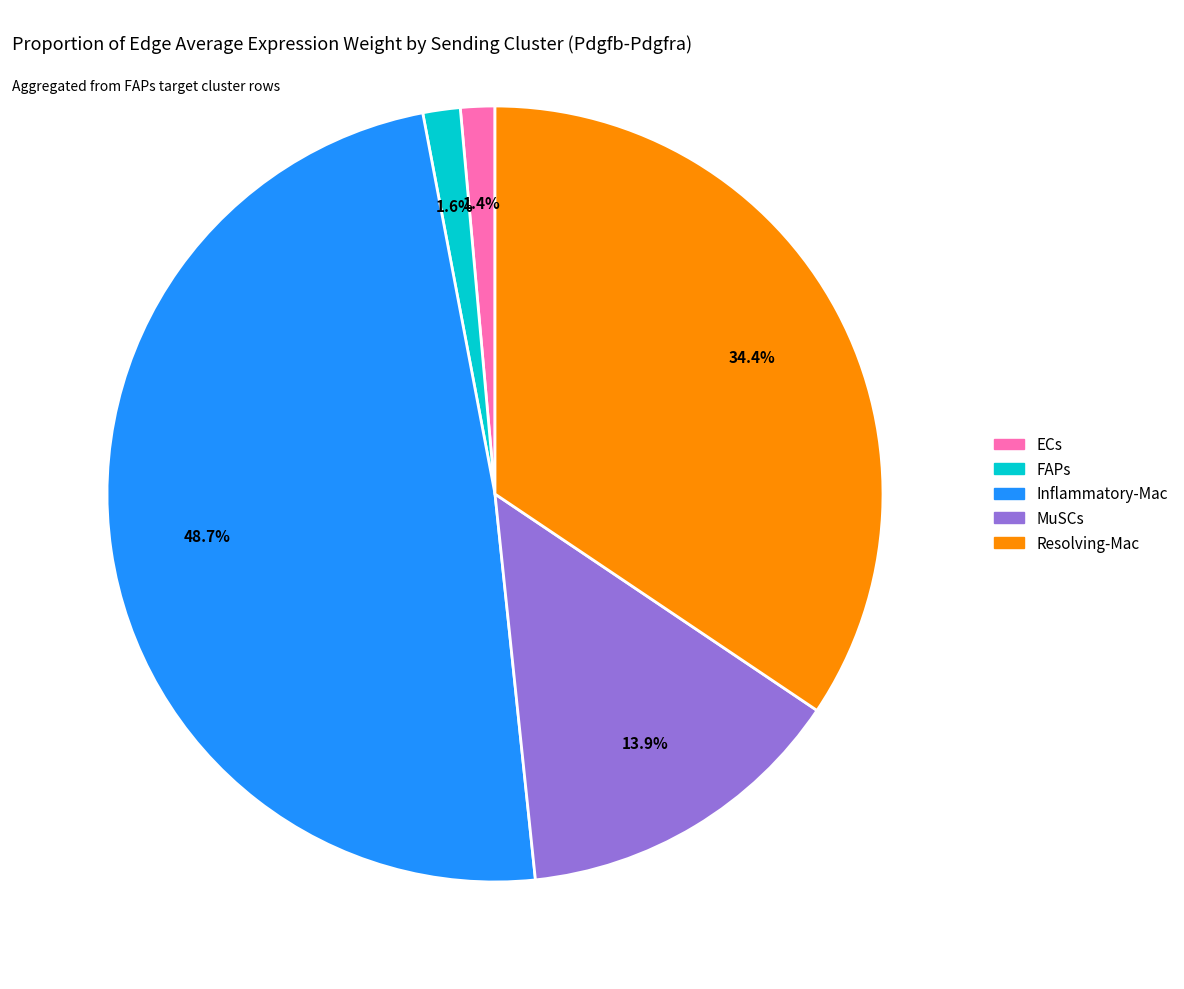

To the nearest percent, what is the difference between the largest and smallest slice percentages?

47%